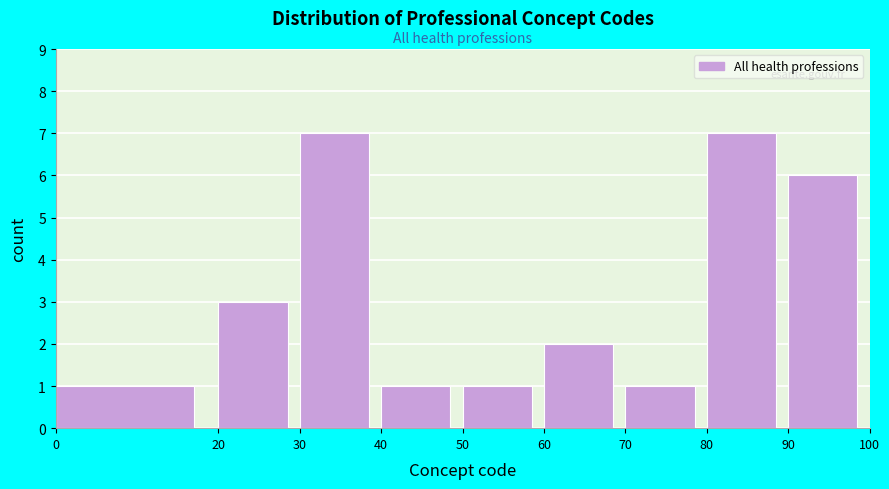

Reading left to right, transcribe this chart: for each bar, give the range it covers on the x-axis and its height. The values are not printed on the chart, so give them approximately, as read against the axis.

0 to 20: 1
20 to 30: 3
30 to 40: 7
40 to 50: 1
50 to 60: 1
60 to 70: 2
70 to 80: 1
80 to 90: 7
90 to 100: 6